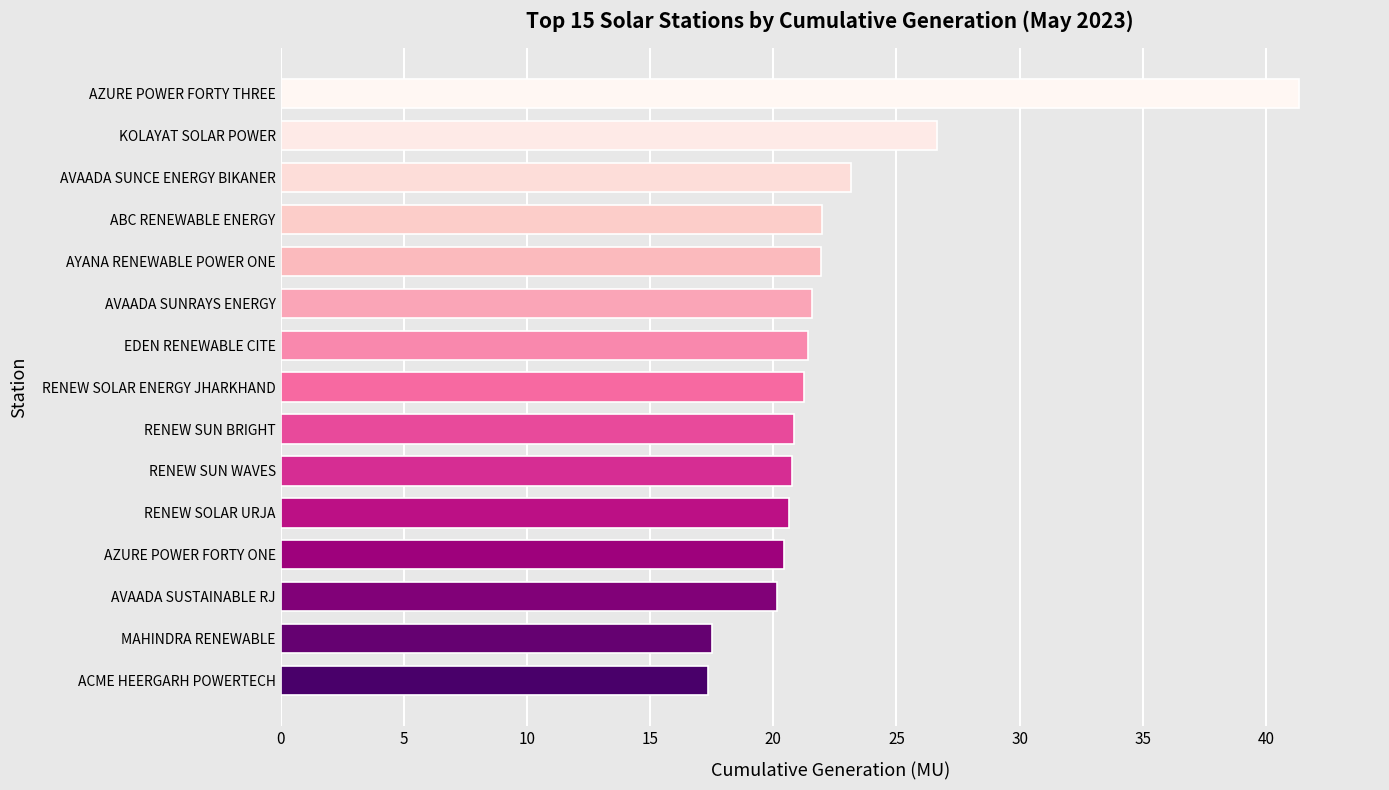

Where is the data nearest to the value 29?

KOLAYAT SOLAR POWER